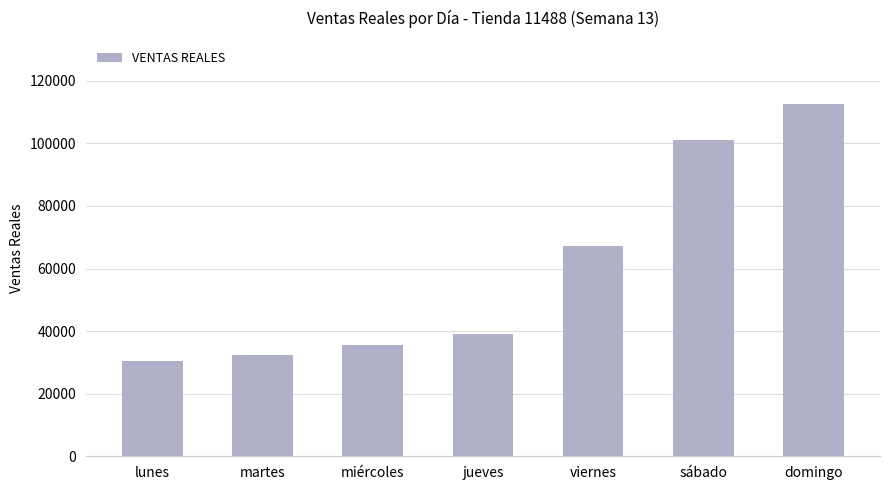

What is the difference between the maximum and minimum values?

81949.1